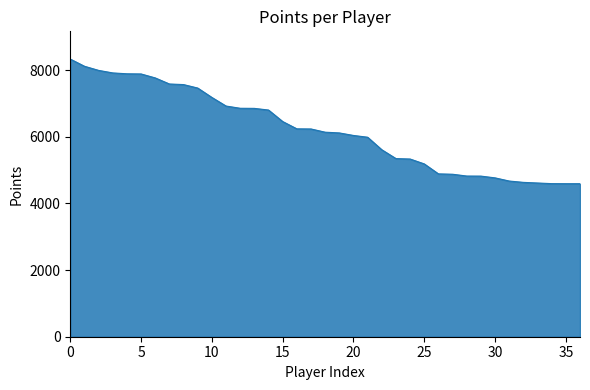

What is the smallest value displayed?

4593